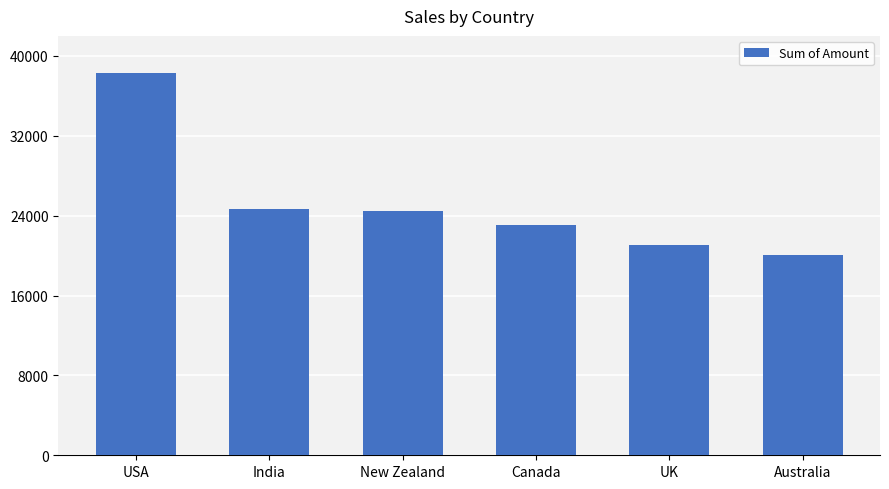

What is the sum of the values at Australia and Canada?

43113